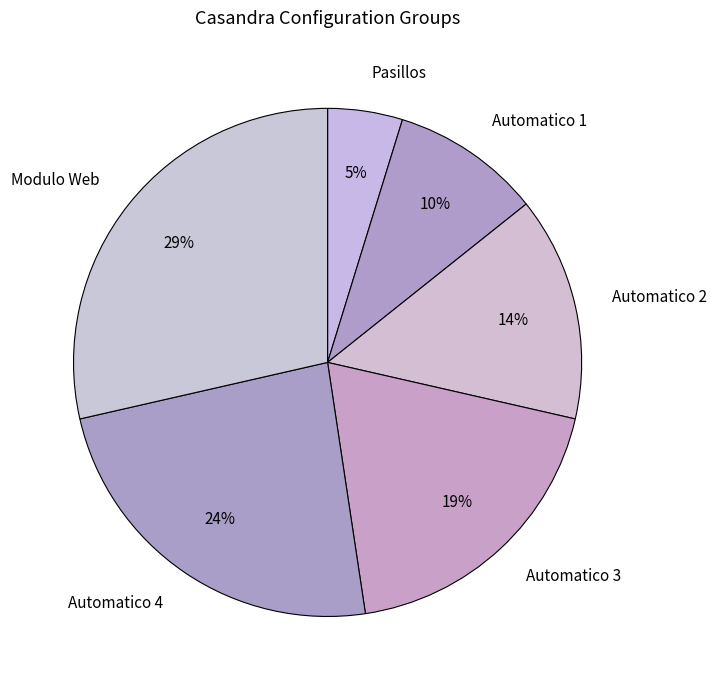

How many segments does this pie chart have?

6